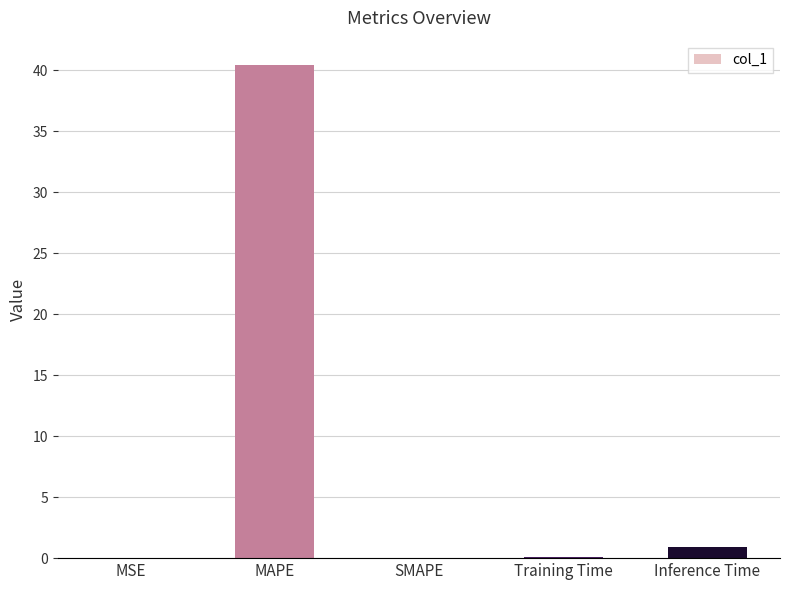

What is the maximum value shown in the chart?

40.4